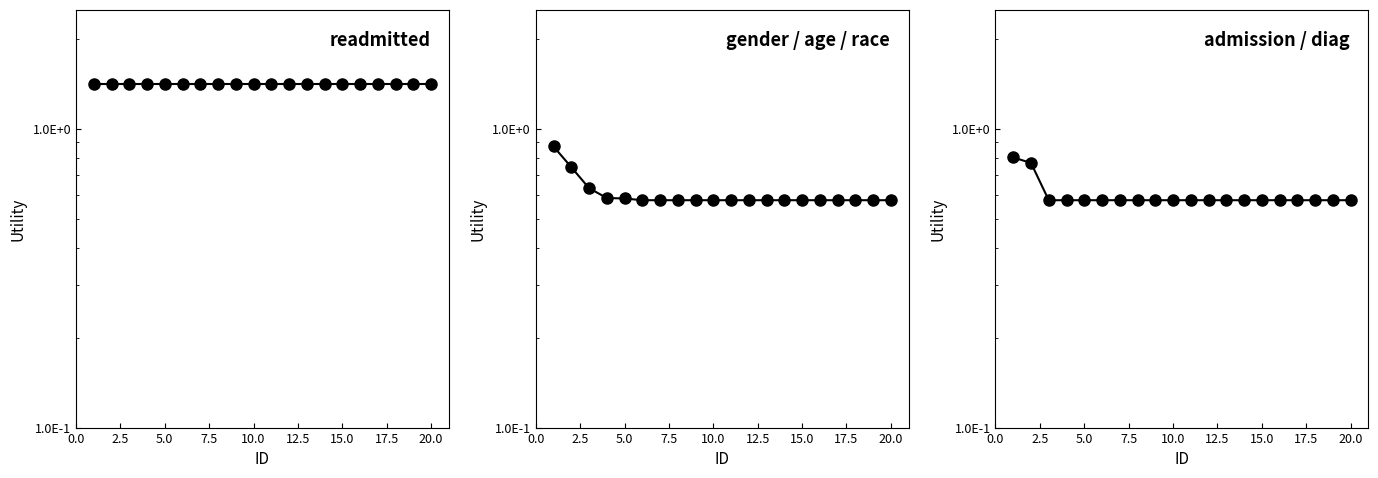

True or false: readmitted has a value of 0.9 at 7.5.

False